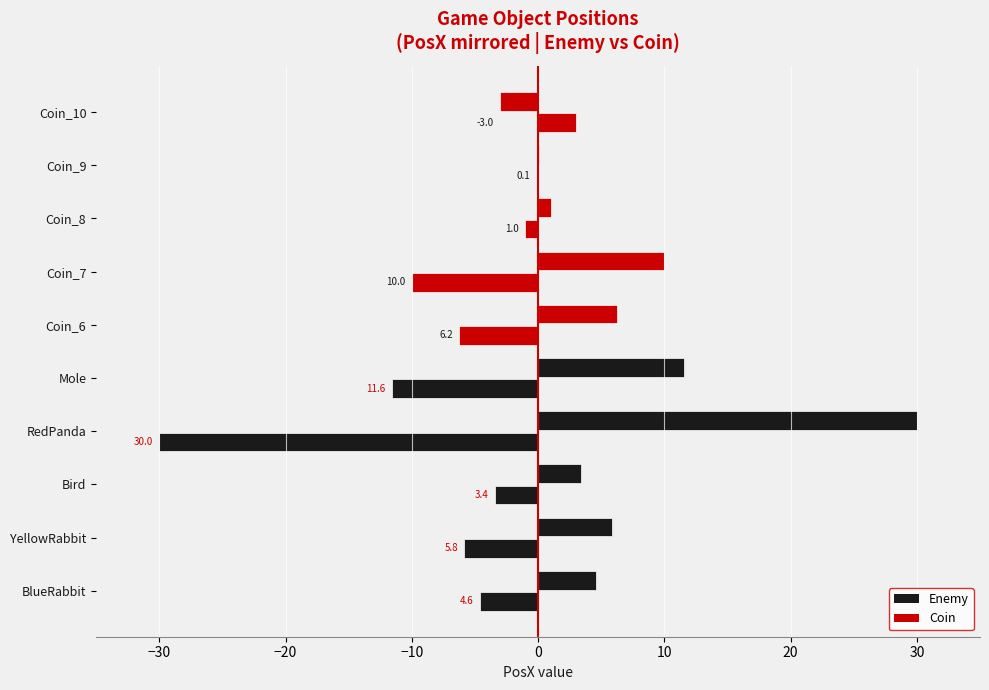

Count the number of categories in the chart.

10